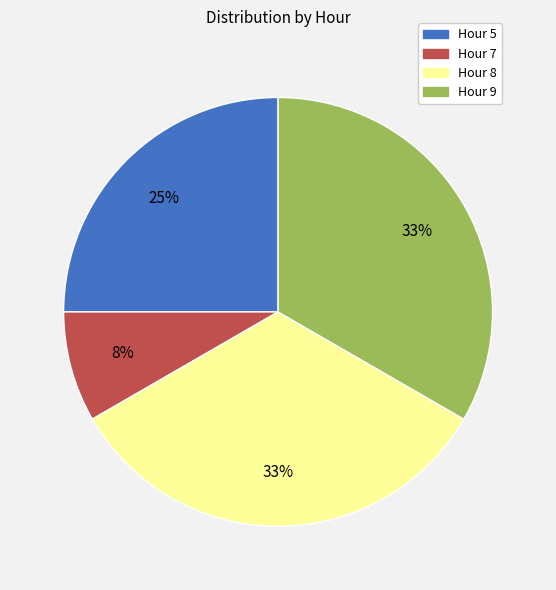

Does any single category account for the majority?

No